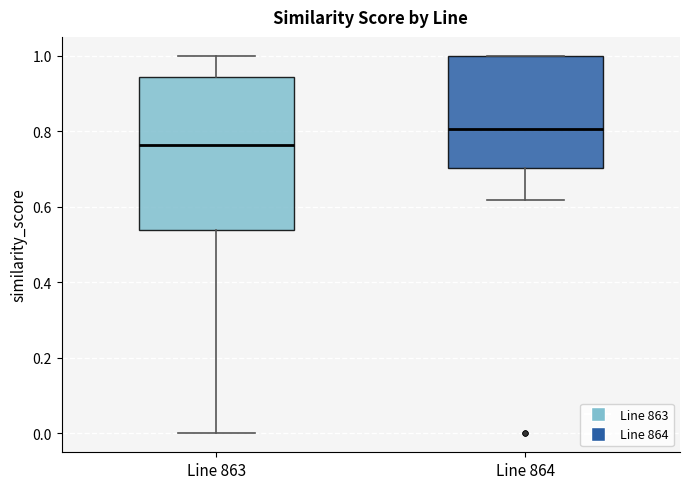

Which box's median line is the lowest?

Line 863